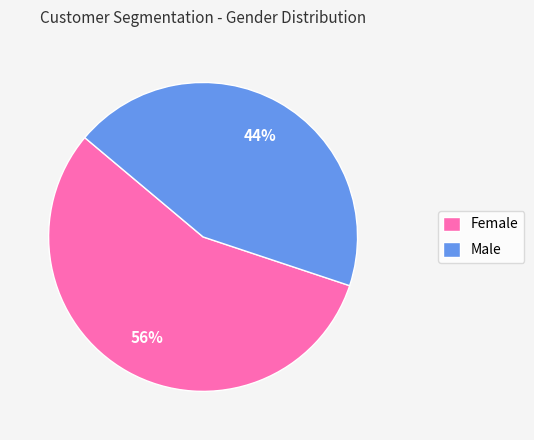

Is there any slice that represents more than half of the pie?

Yes